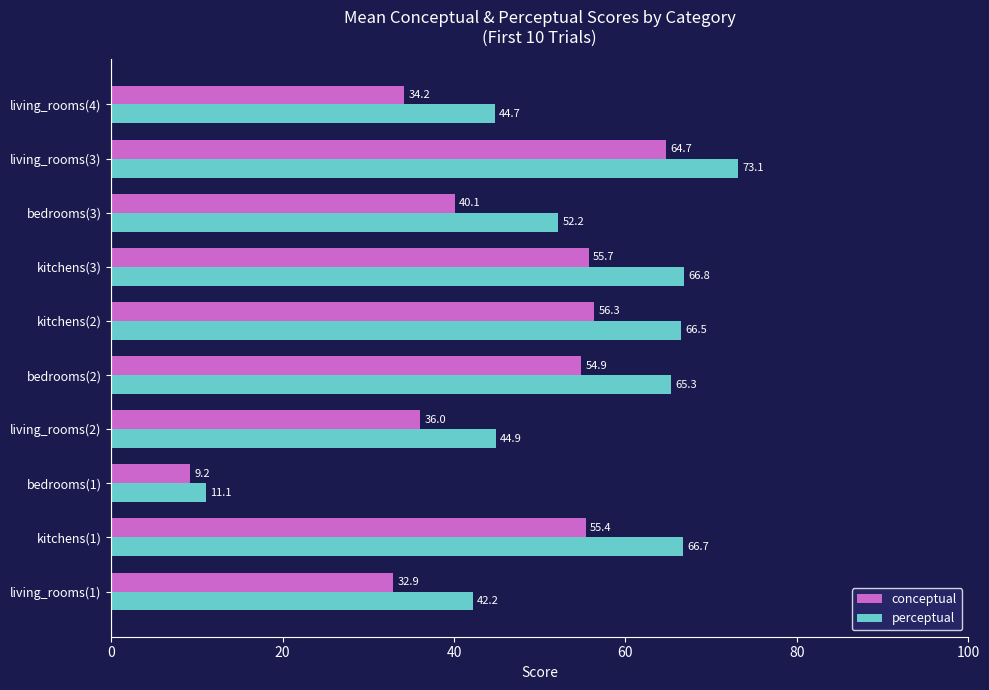

What is the spread (max minus min) of values at living_rooms(3)?

8.4